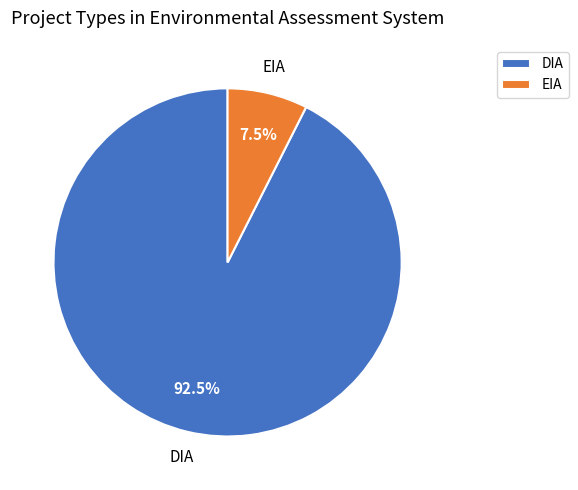

To the nearest percent, what is the difference between the EIA and DIA slice percentages?

85%